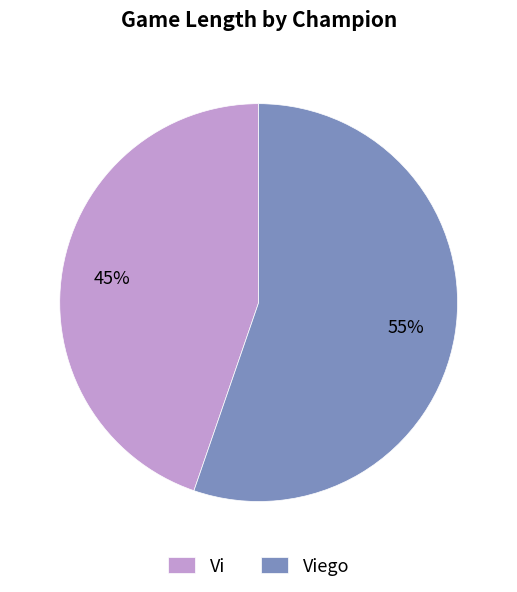

Which slice is the largest?

Viego